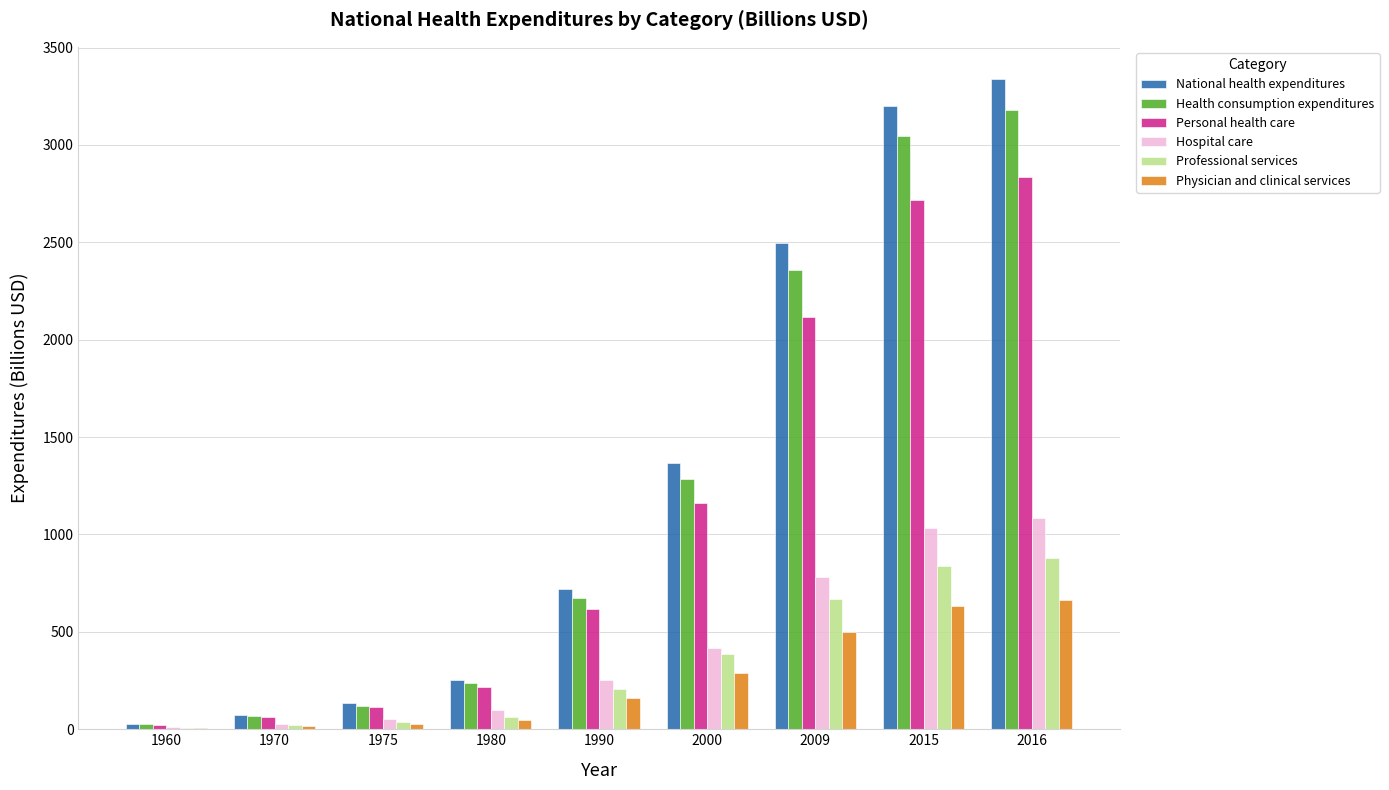

What is the difference between the Personal health care values at 2000 and 1990?

546.2